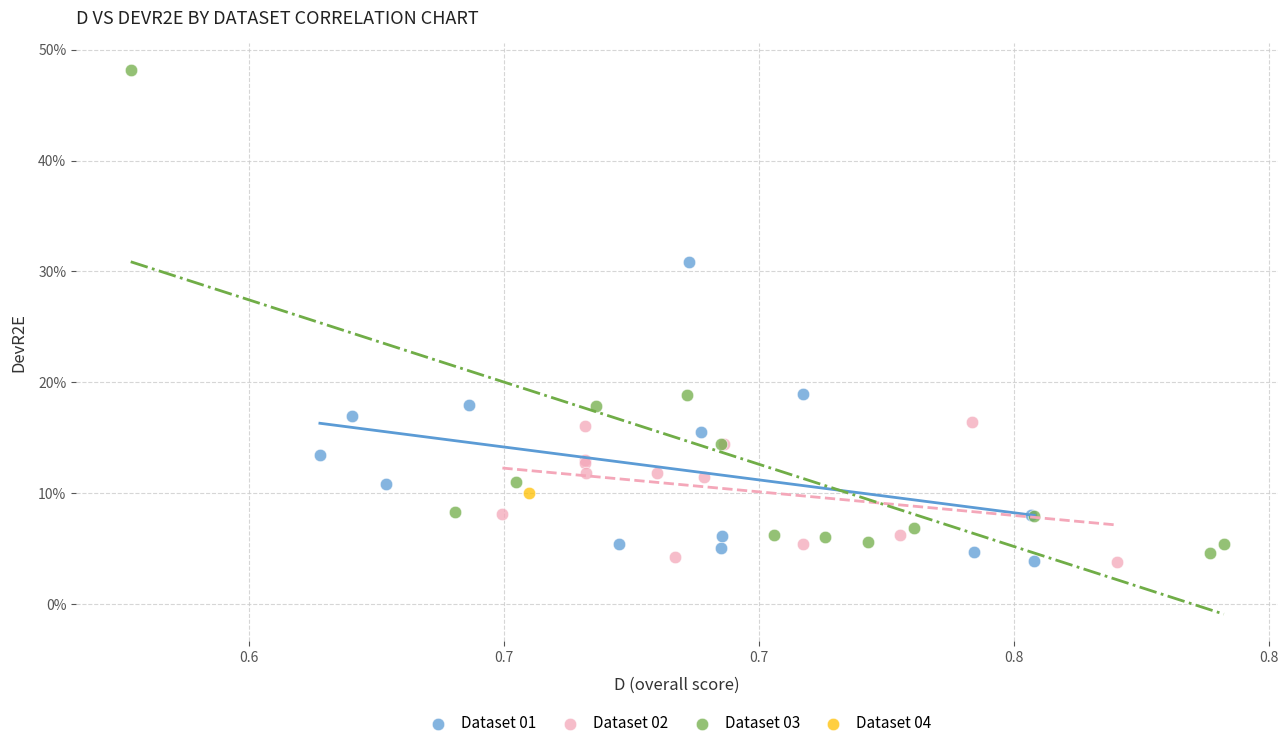

Which series contains the highest Y value?

Dataset 03